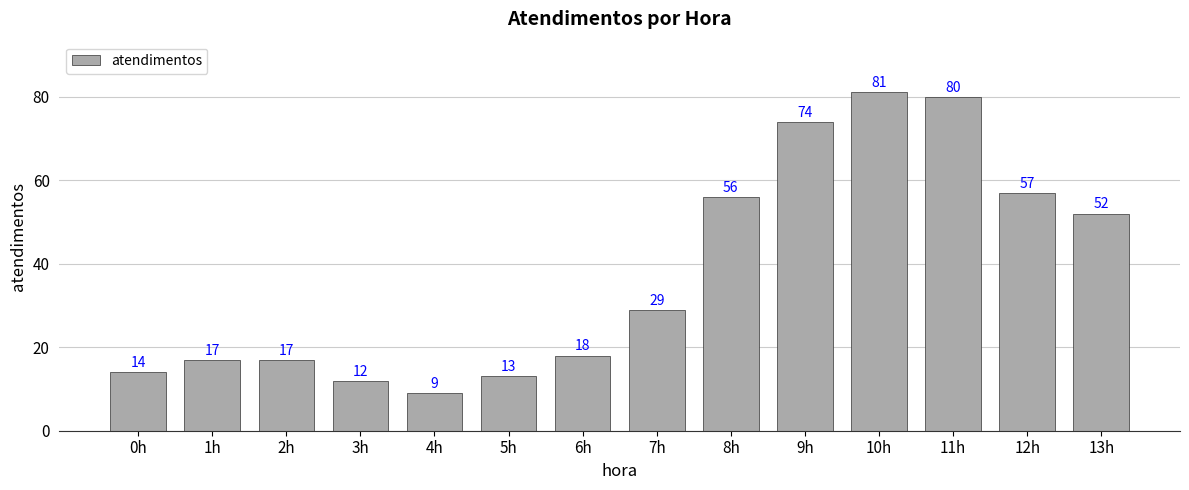

What is the approximate value at 13h, to the nearest 5?

50